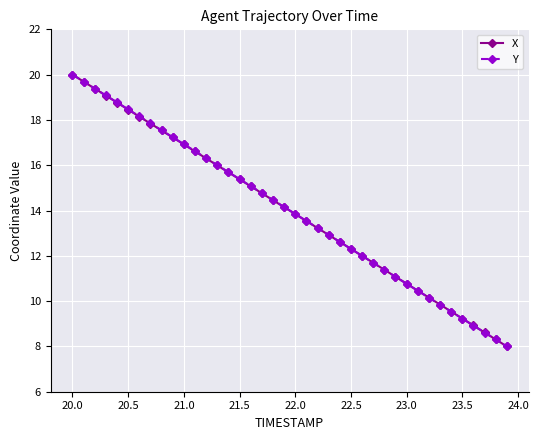

What is the difference between the maximum and minimum values in the X series?

12.0